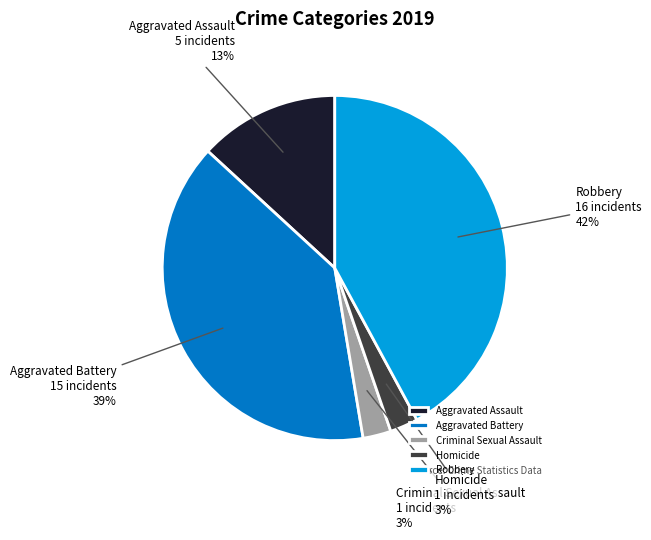

Do Criminal Sexual Assault and Aggravated Battery together represent more than half of the pie?

No